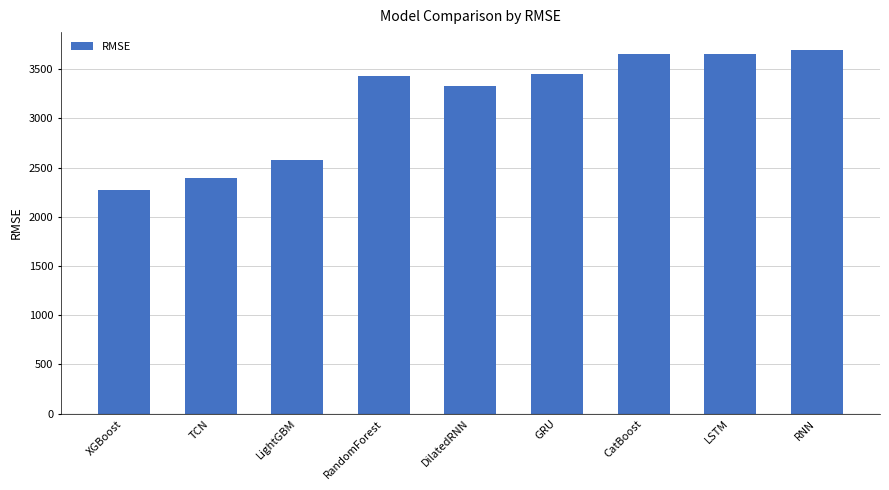

What position from the right is RNN?

1